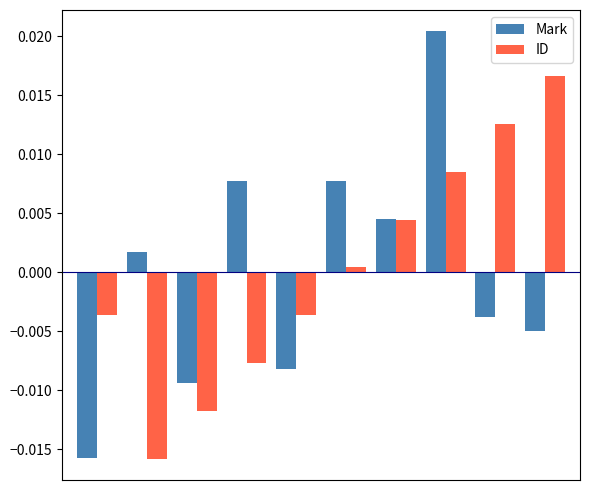

At how many categories does at least one series exceed 0?

7